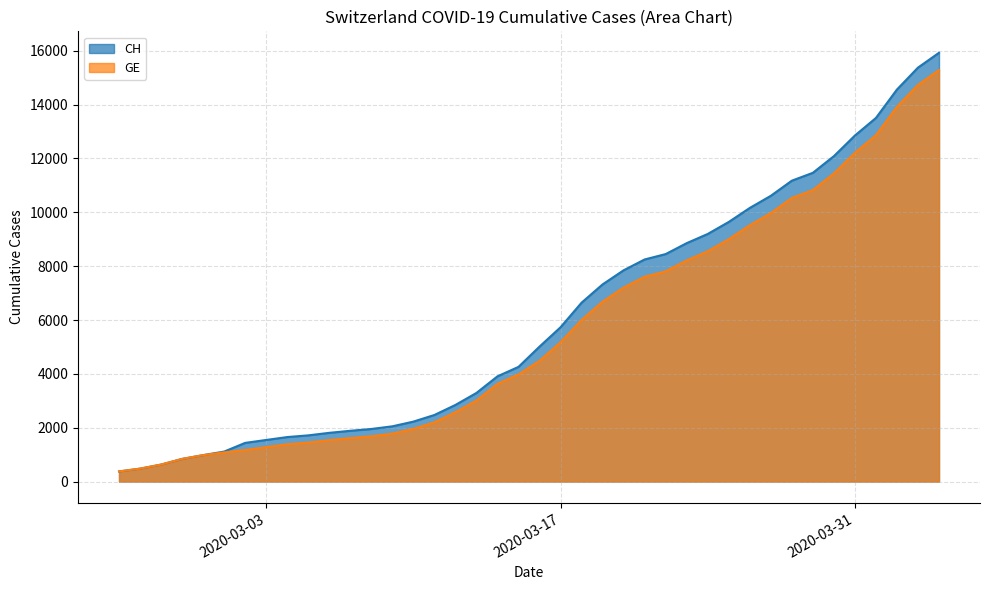

The value of GE at 2020-03-09 is 620. True or false?

False